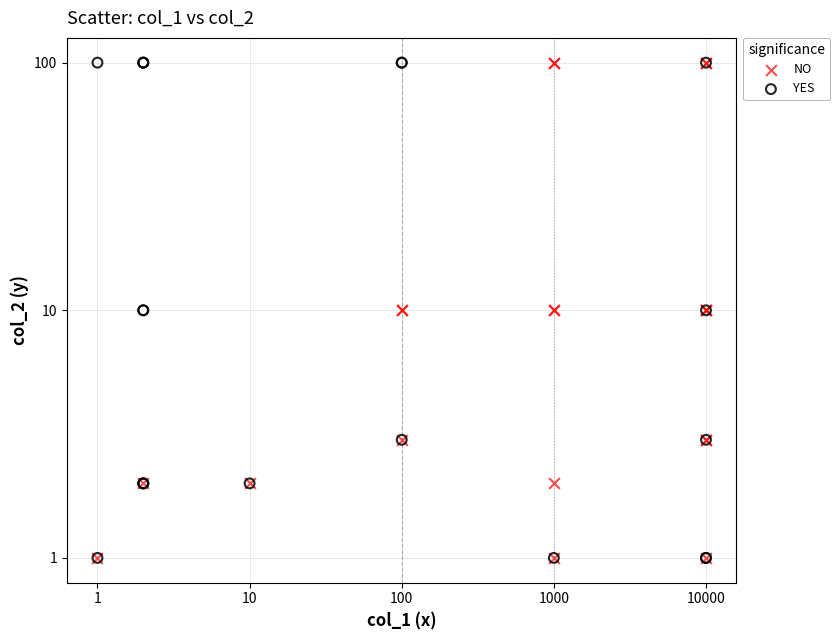

What are all the series names shown in the legend?

NO, YES